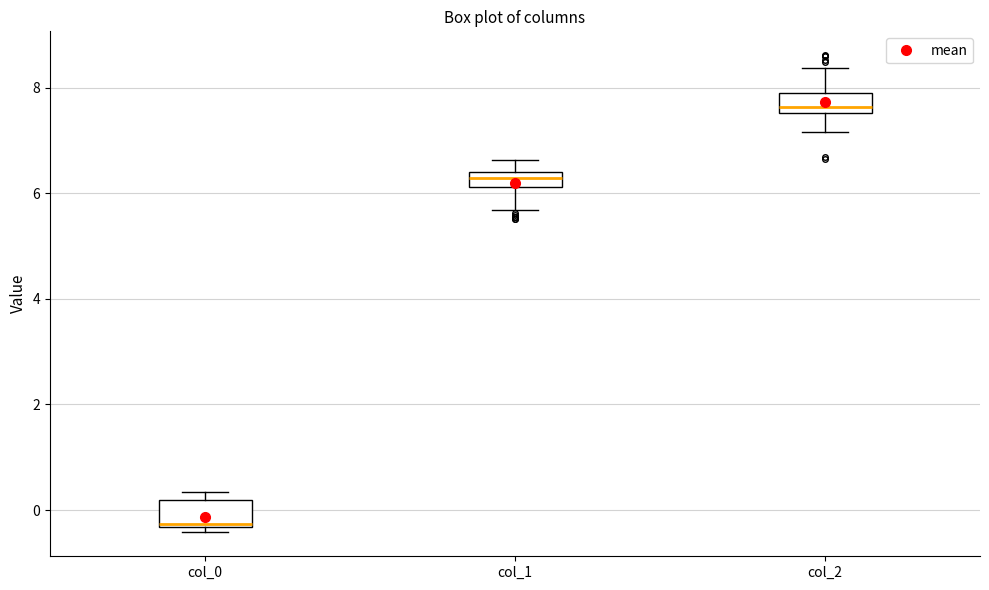

Where is the upper edge of the box for col_2 on the y-axis? The values are not printed on the chart, so give them approximately, as read against the axis.

7.8